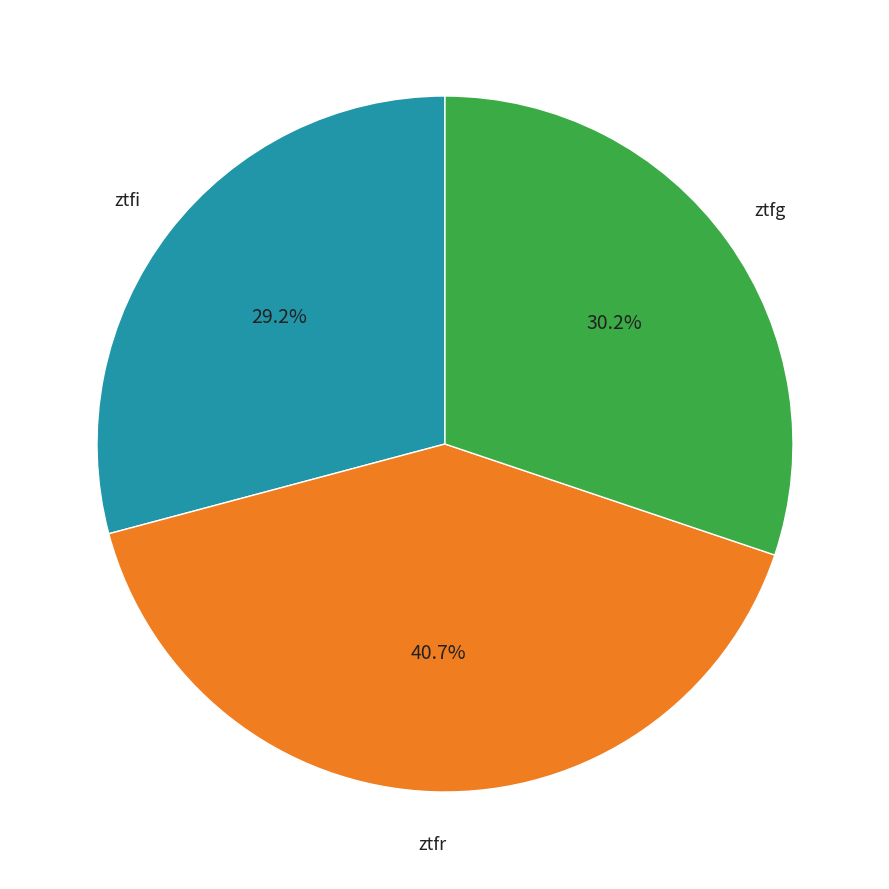

How many slices are in this pie chart?

3